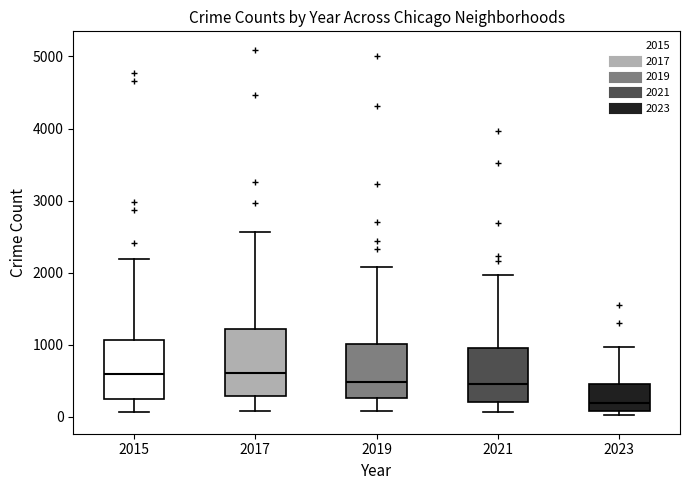

Reading left to right, transcribe this box plot: for each box, give where its median line is, the range the box spans, and where its two whiskers end, as read against the y-axis. The values are not printed on the chart, so give them approximately, as read against the axis.

2015: median 600, box 300 to 1100, whiskers 100 to 2200
2017: median 600, box 300 to 1200, whiskers 100 to 2600
2019: median 500, box 300 to 1000, whiskers 100 to 2100
2021: median 500, box 200 to 1000, whiskers 100 to 2000
2023: median 200, box 100 to 500, whiskers 0 to 1000